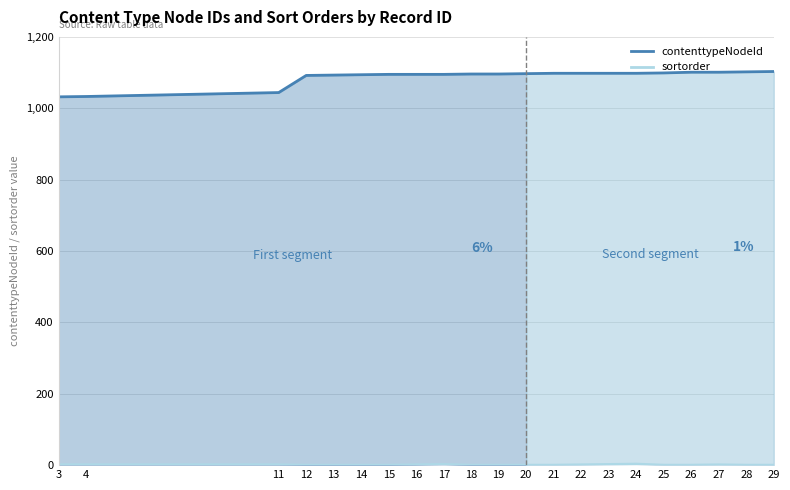

Reading left to right, transcribe all the data shown in this chart.

contenttypeNodeId: 3=1032	4=1033	11=1044	12=1092	13=1093	14=1094	15=1095	16=1095	17=1095	18=1096	19=1096	20=1097	21=1098	22=1098	23=1098	24=1098	25=1099	26=1101	27=1101	28=1102	29=1103
sortorder: 3=1	4=1	11=1	12=0	13=0	14=0	15=0	16=1	17=2	18=0	19=0	20=0	21=0	22=1	23=2	24=3	25=0	26=0	27=1	28=0	29=0